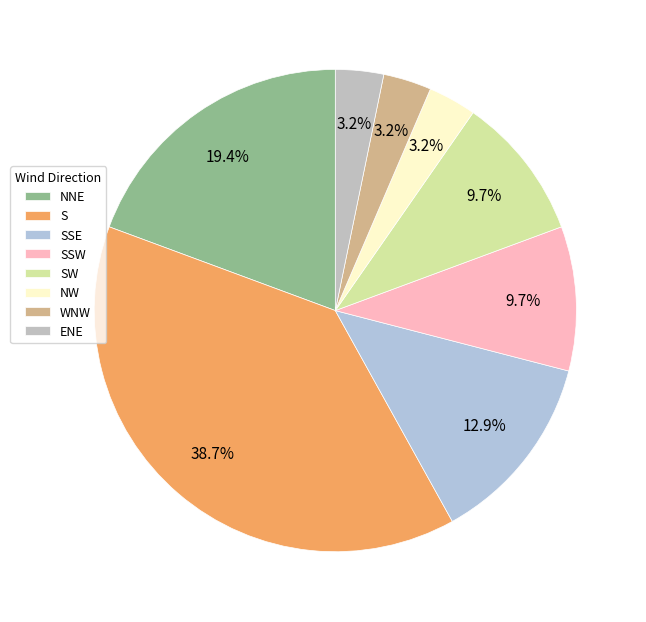

How many slices are in this pie chart?

8